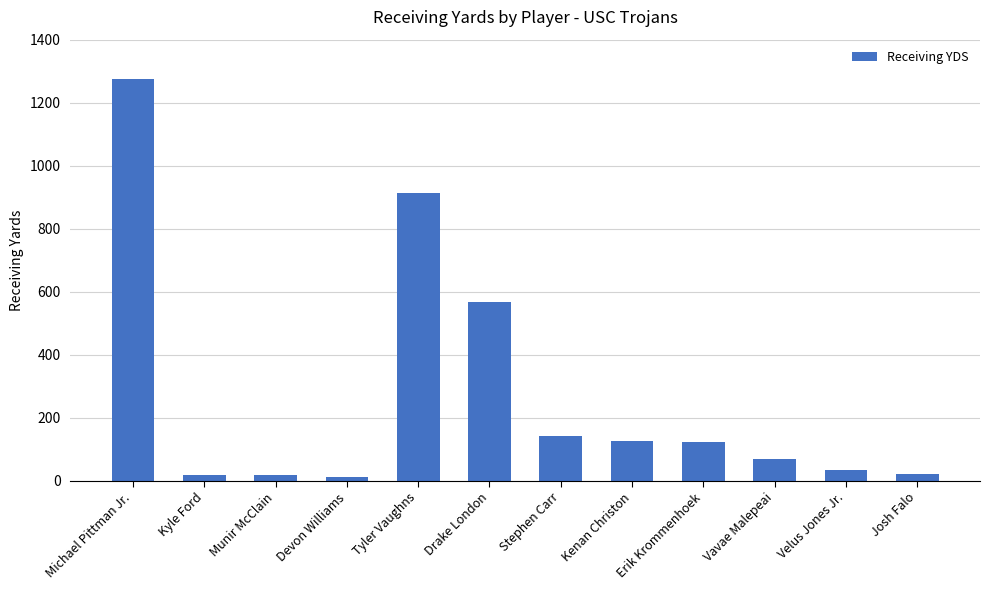

What is the difference between the maximum and minimum values?

1264